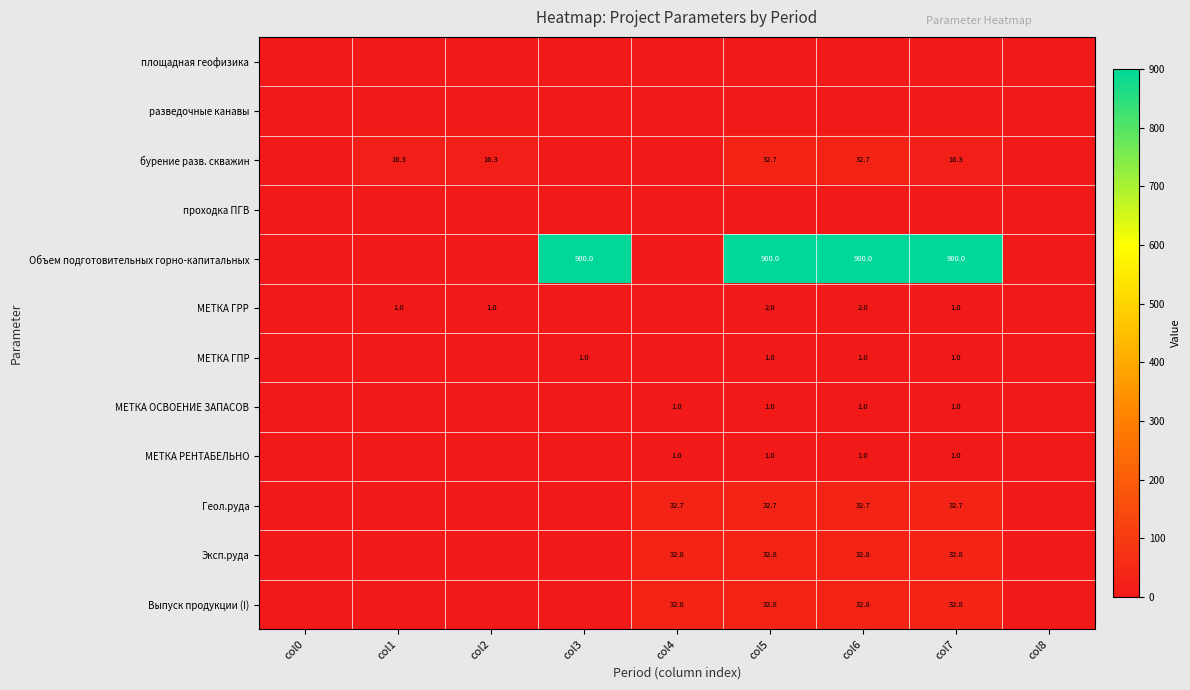

At which category does the chart reach its minimum across all series?

col0